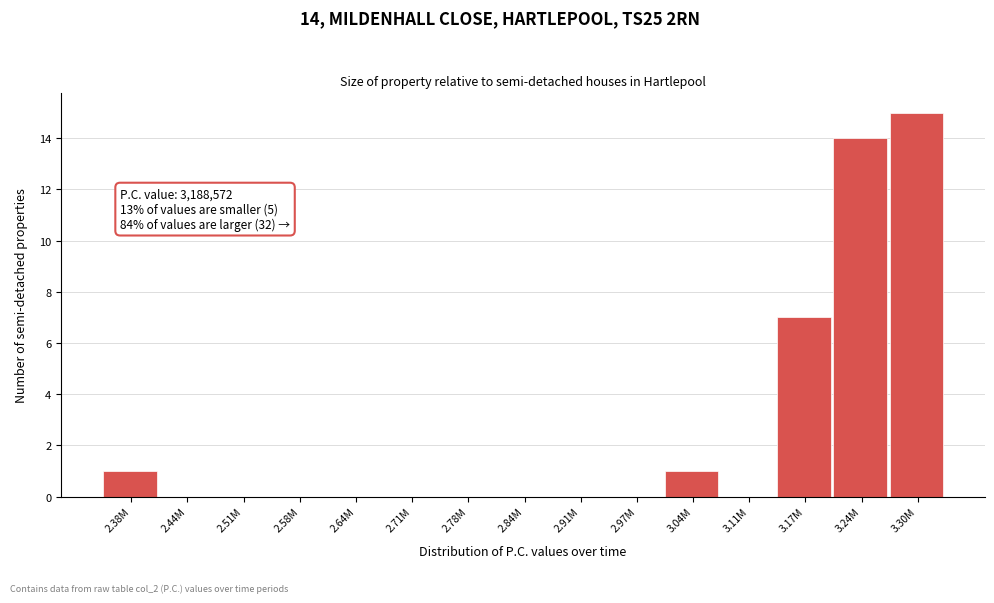

Reading right to left, what are all the values shown in this chart?

3.30M=15	3.24M=14	3.17M=7	3.11M=0	3.04M=1	2.97M=0	2.91M=0	2.84M=0	2.78M=0	2.71M=0	2.64M=0	2.58M=0	2.51M=0	2.44M=0	2.38M=1